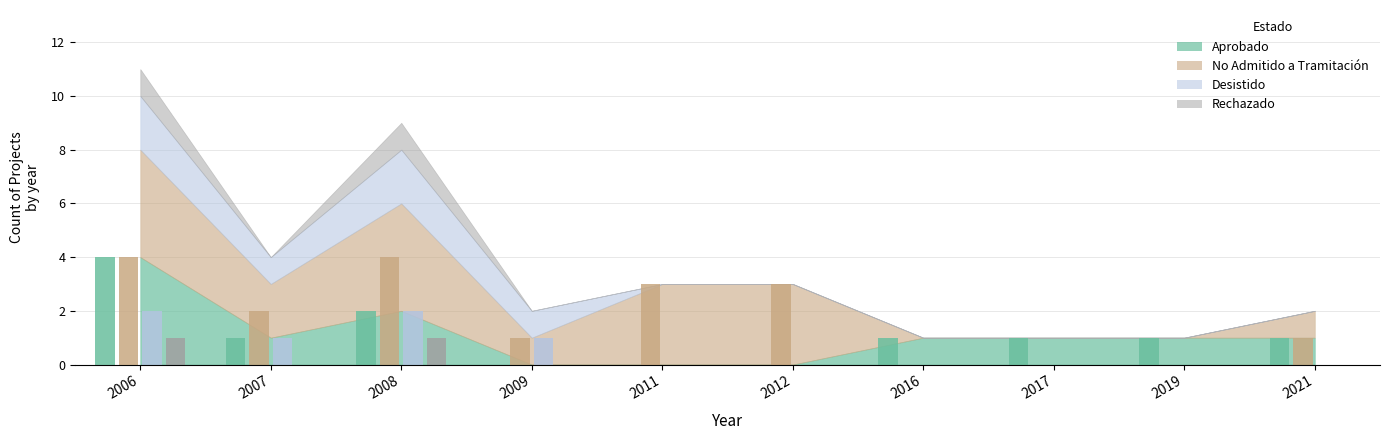

What is the difference between the No Admitido a Tramitación values at 2008 and 2011?

1